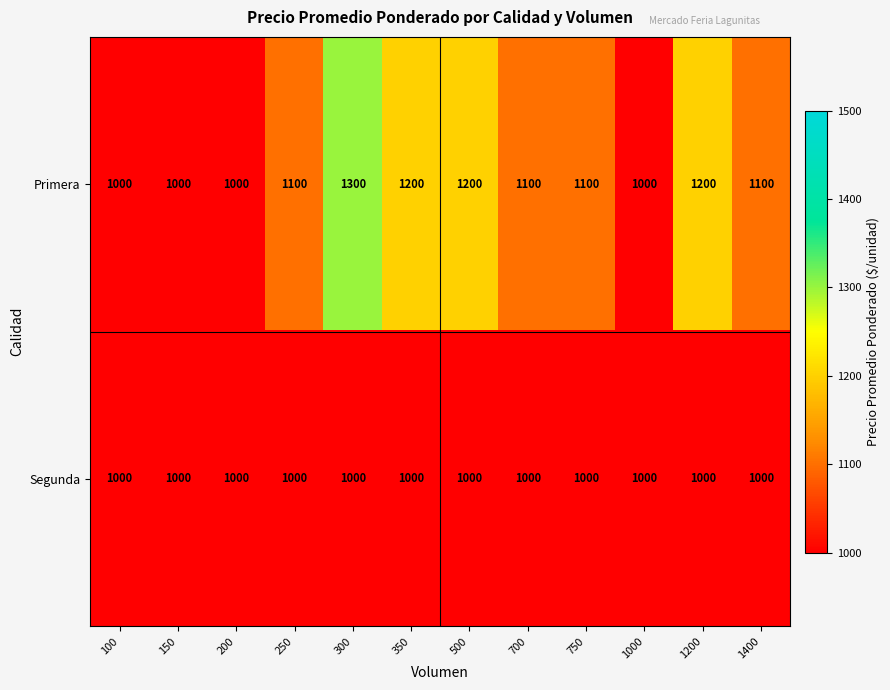

Which series has the largest total across all categories?

Primera